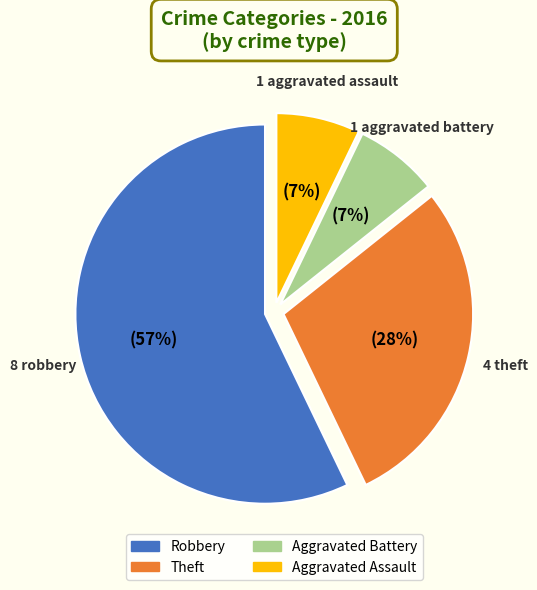

Is Robbery the majority of the pie?

Yes